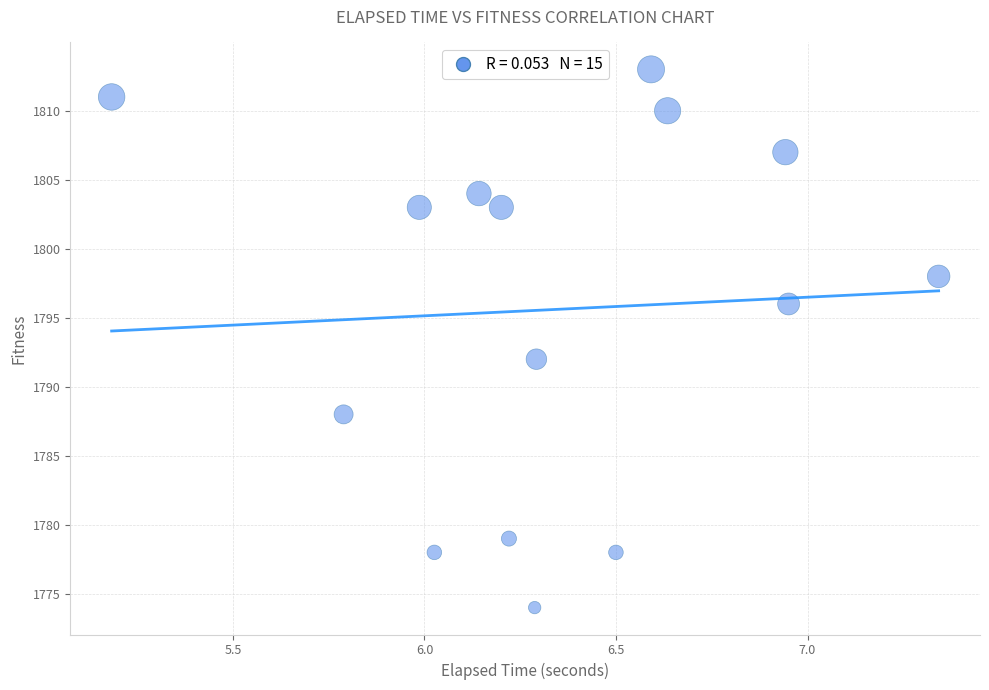

What Y value in the scatter plot is closest to 1793?

1792